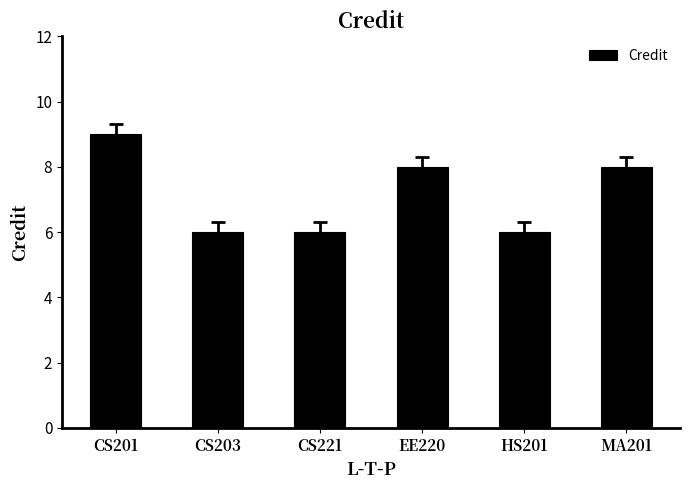

What is the maximum value shown in the chart?

9